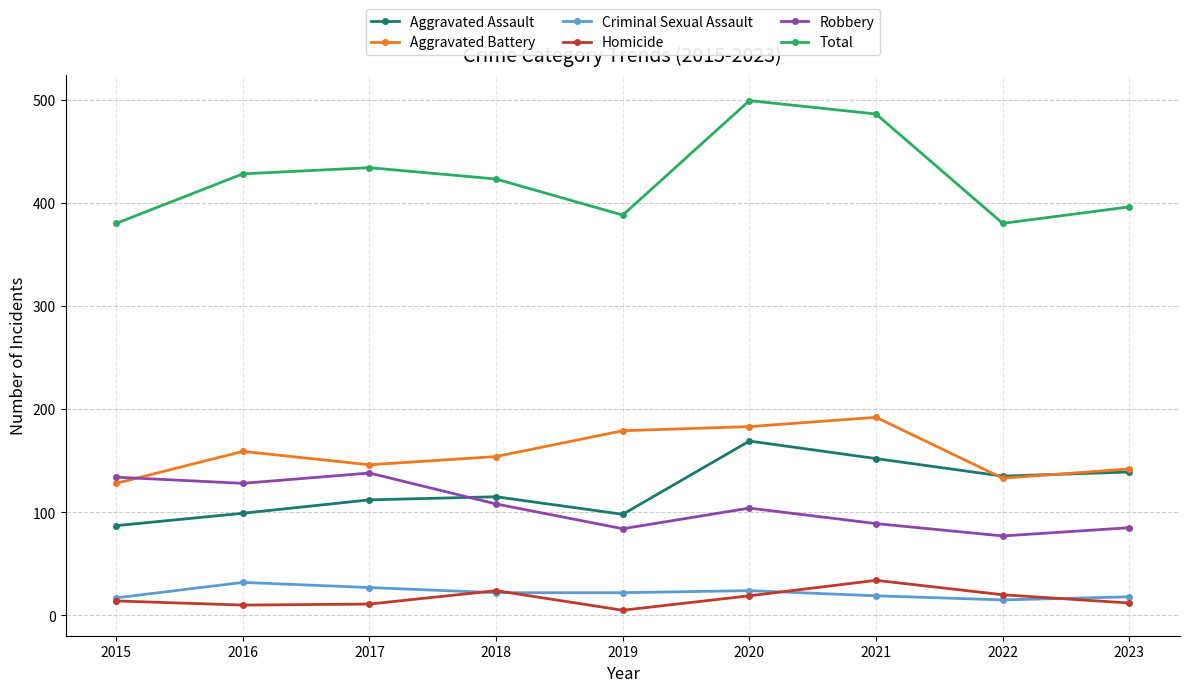

What value does the Criminal Sexual Assault series have at 2017?

27